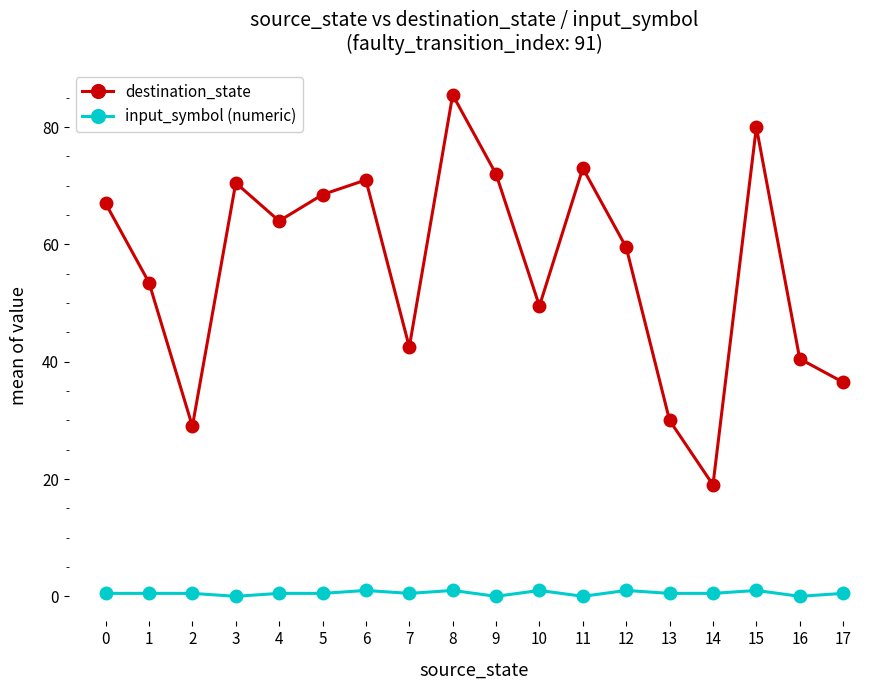

How many lines are shown in the chart?

2